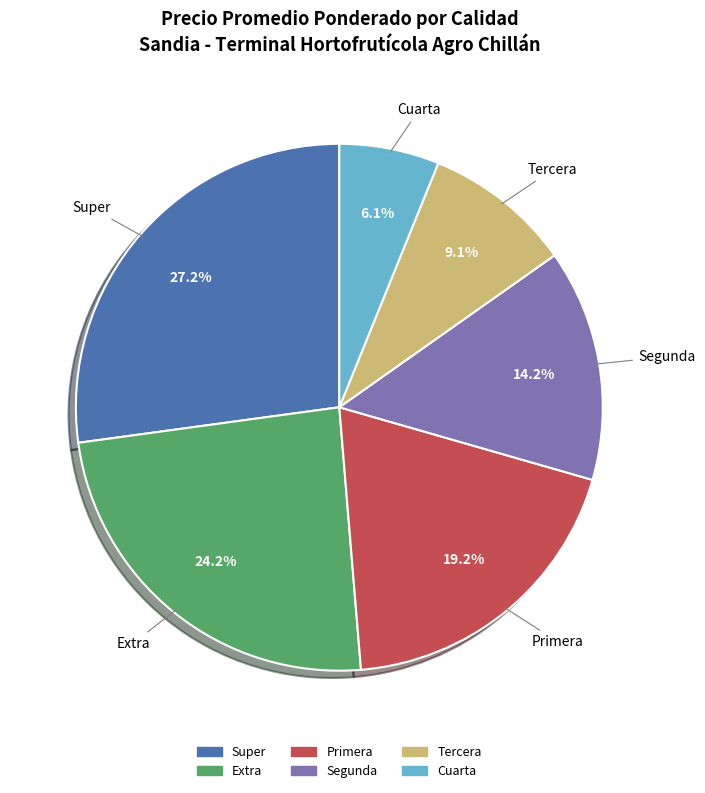

How many slices are in this pie chart?

6